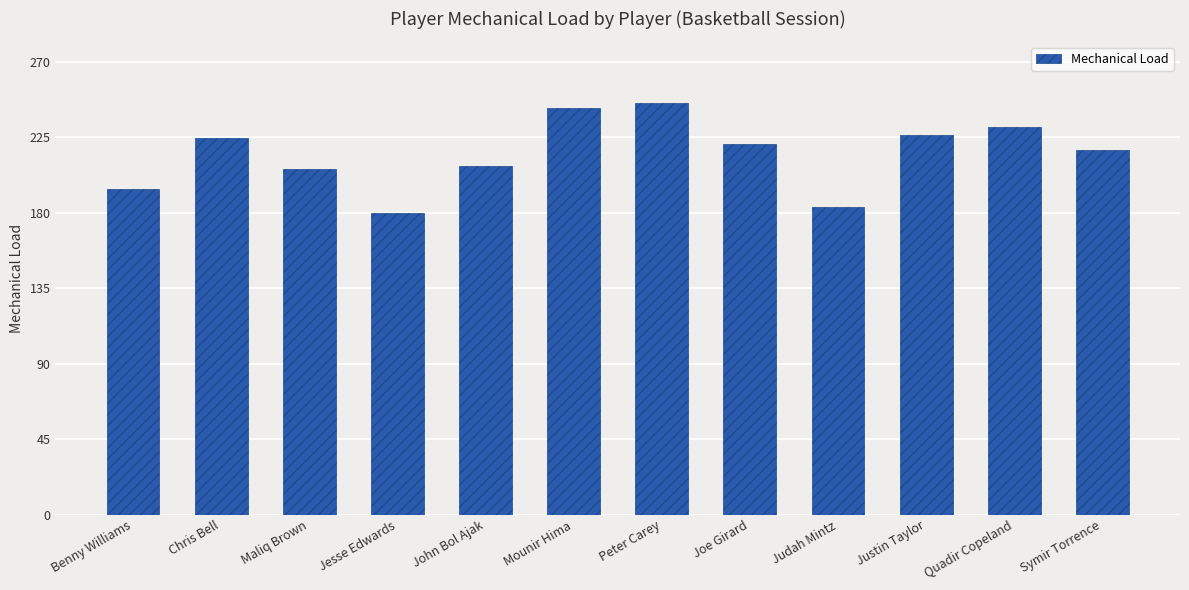

Are the bars grouped side by side (vs. stacked)?

No